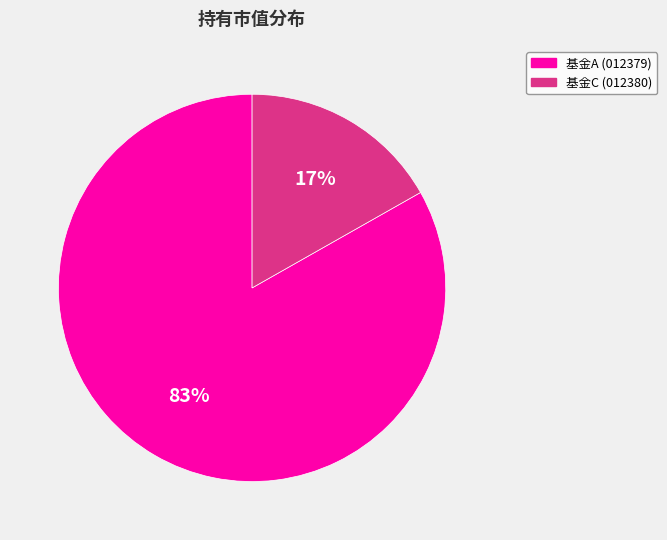

How many slices are in this pie chart?

2